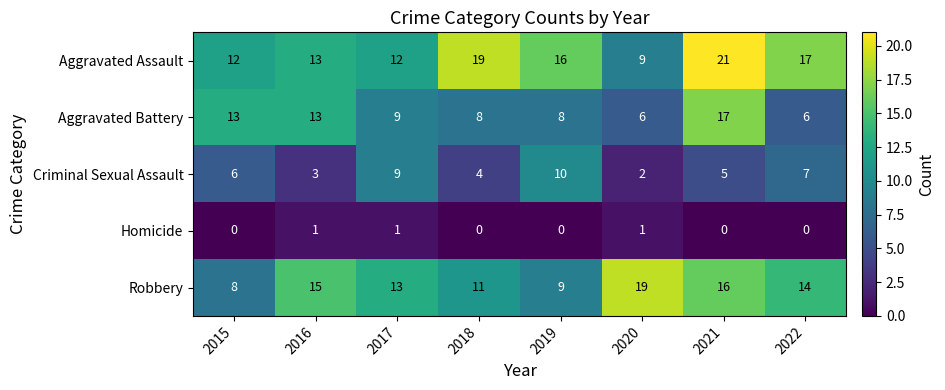

What is the minimum value for Aggravated Assault?

9